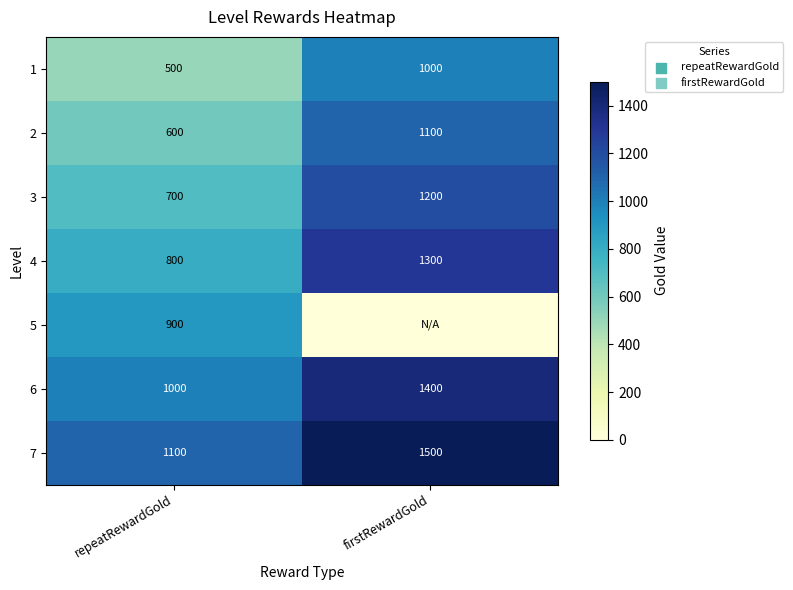

Which category has the highest value across all series?

firstRewardGold